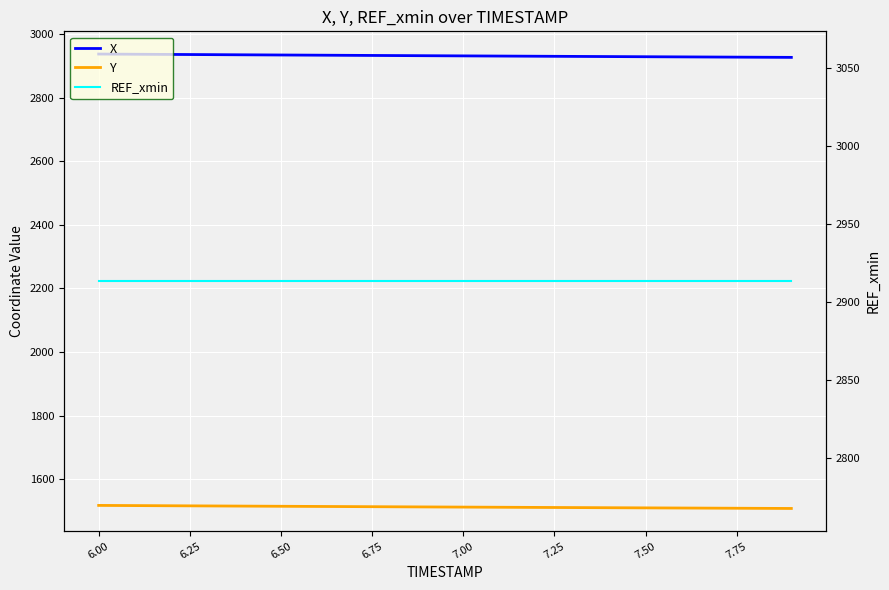

What is the greatest value displayed?

2938.1